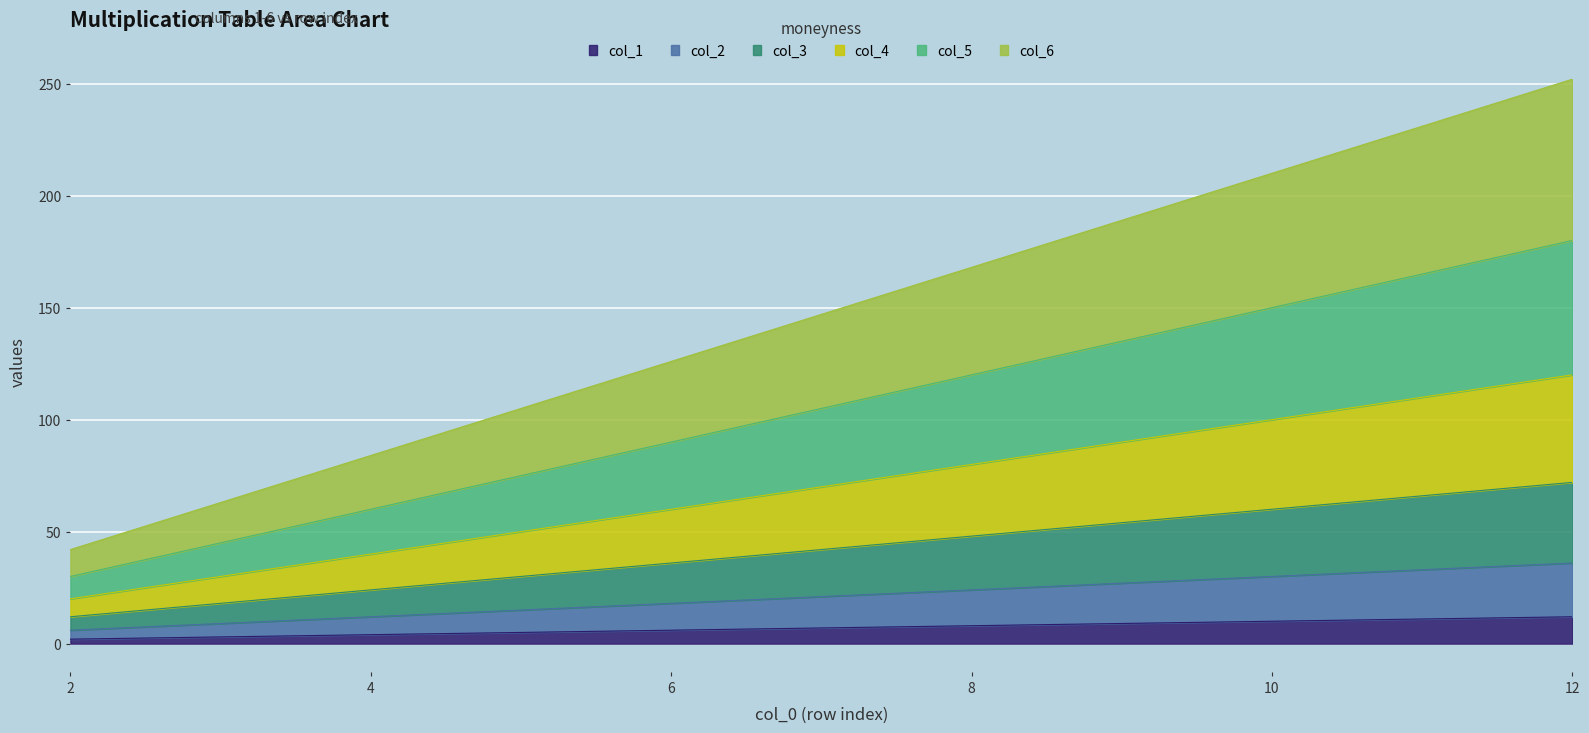

Which category has the highest value in the col_5 series?

12